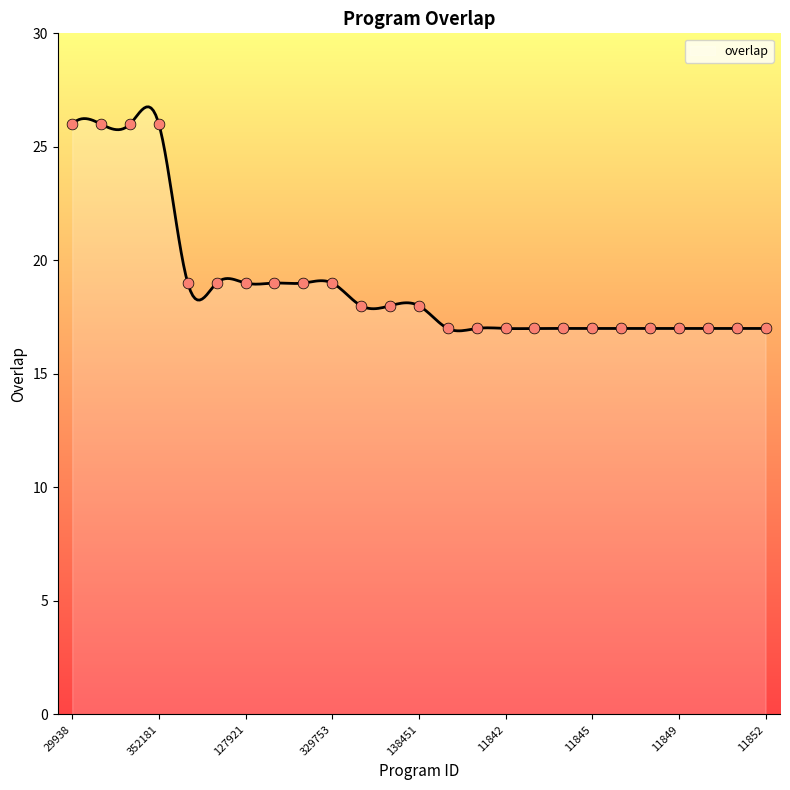

Approximately how many times larger is the value at 81193 compared to 11843?

1.1